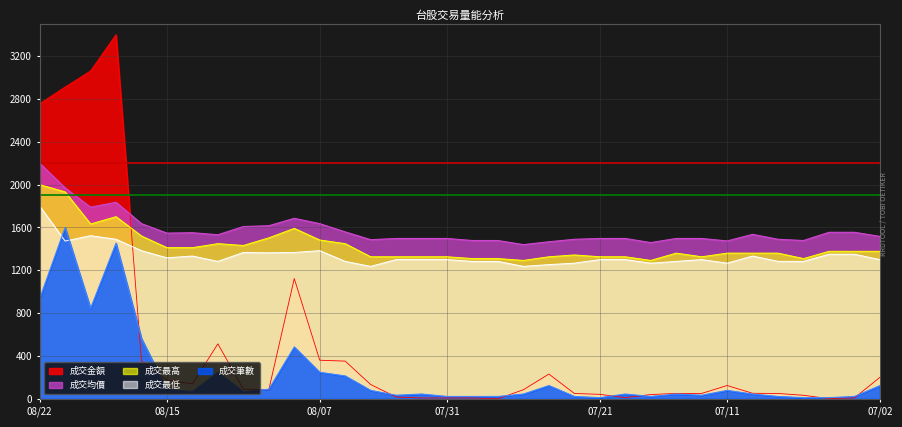

What is the value of the 成交均價 point at the 29th from the left?

1535.8